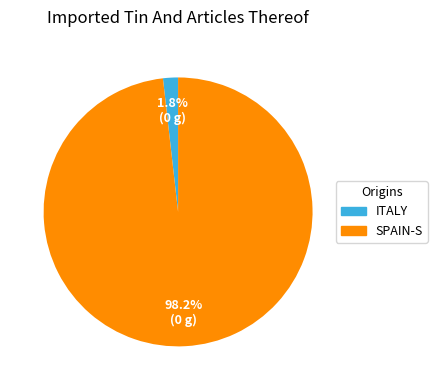

Is there any slice that represents more than half of the pie?

Yes